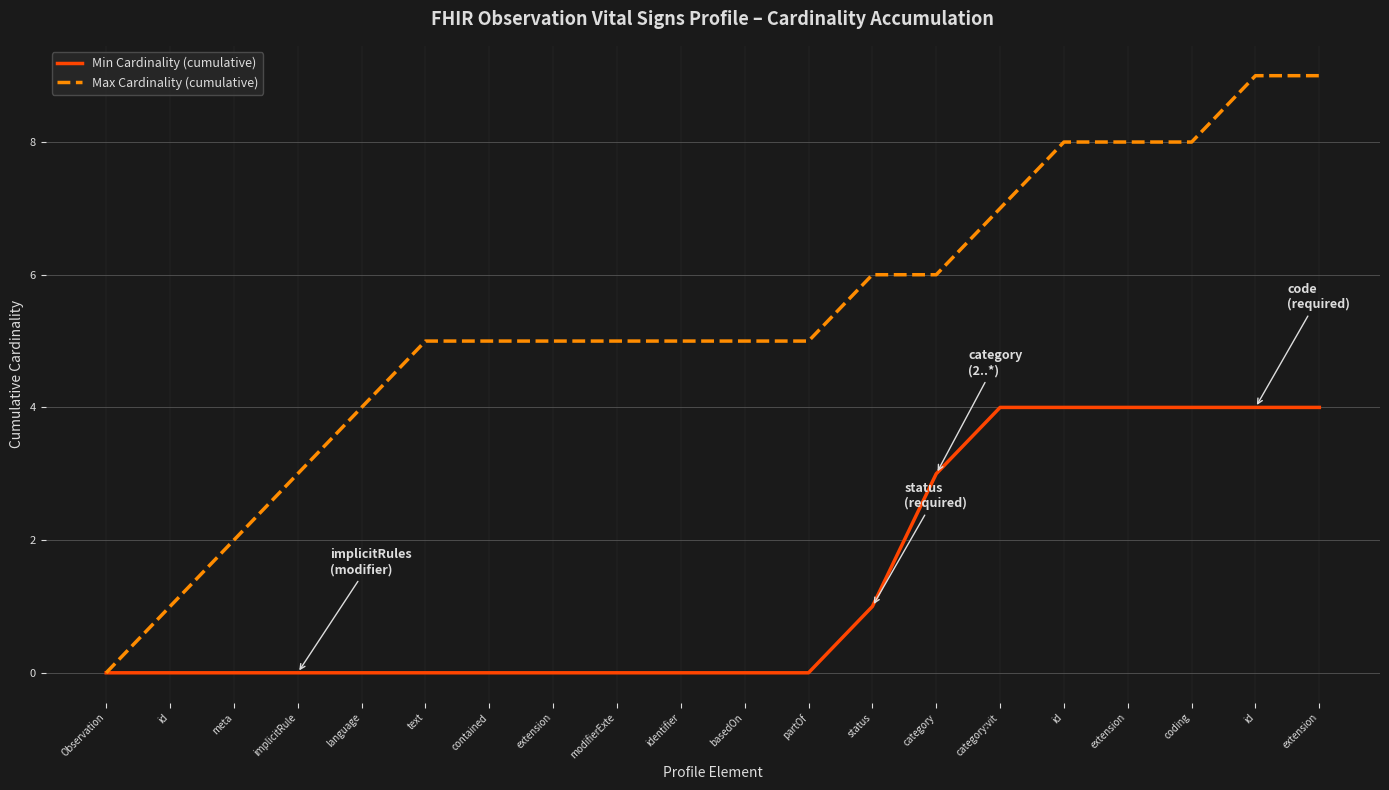

The value of Min Cardinality (cumulative) at extension is 4. True or false?

True